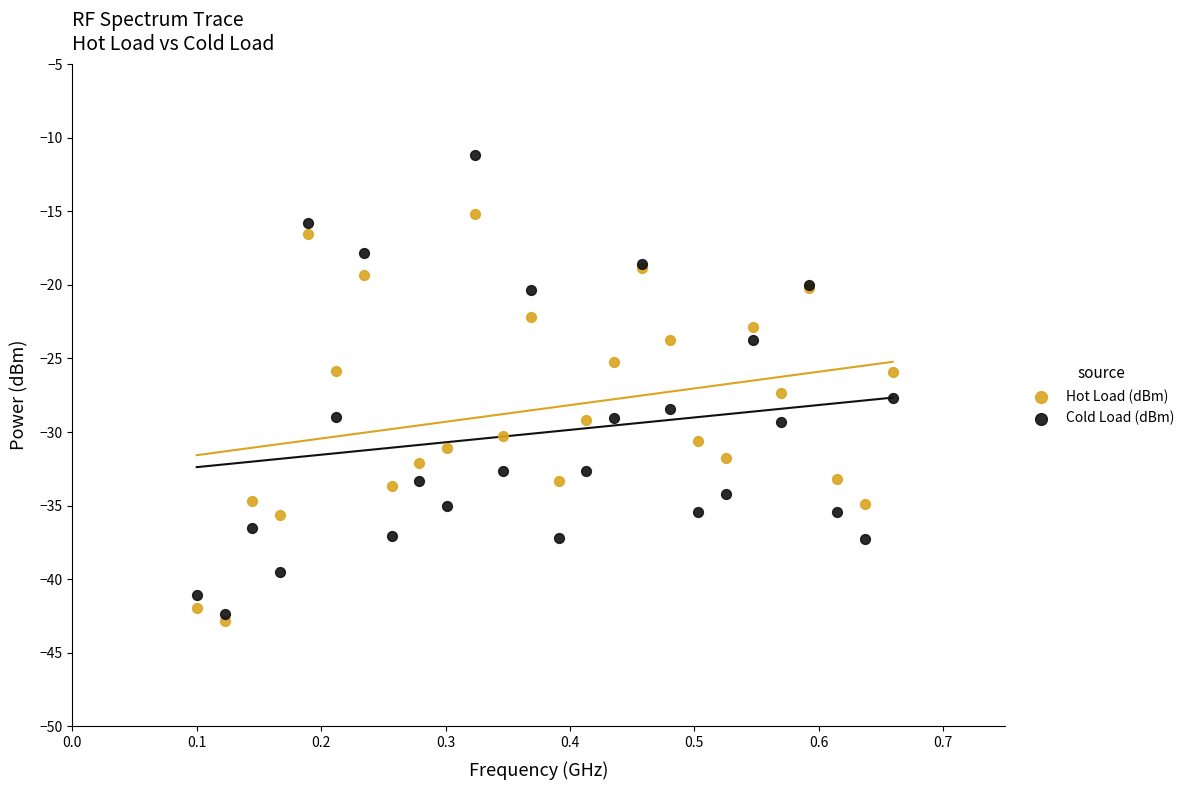

Which series has the widest spread of Y values?

Cold Load (dBm)